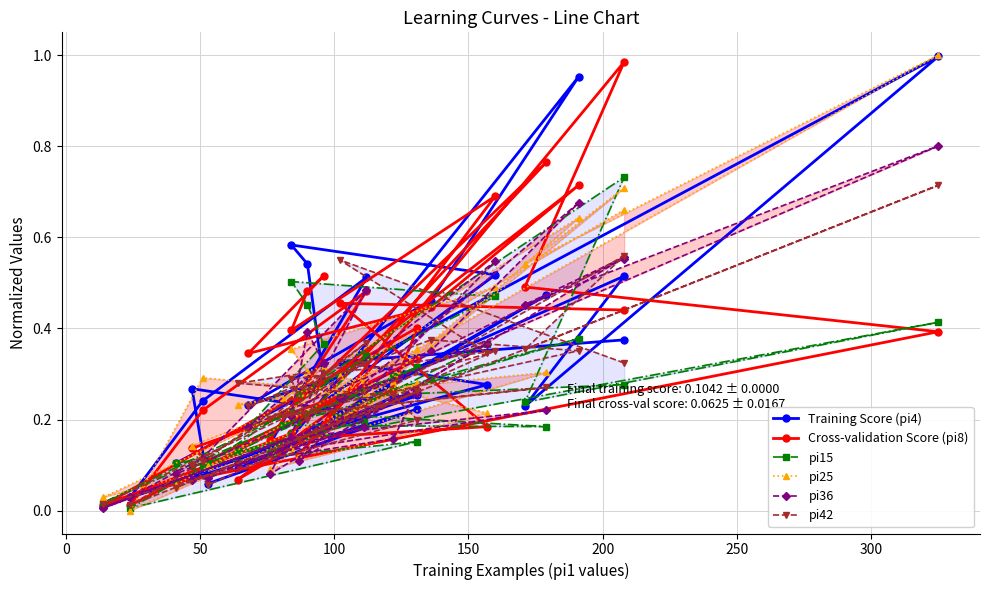

Which series ends up on top after the final intersection of Training Score (pi4) and Cross-validation Score (pi8)?

Training Score (pi4)